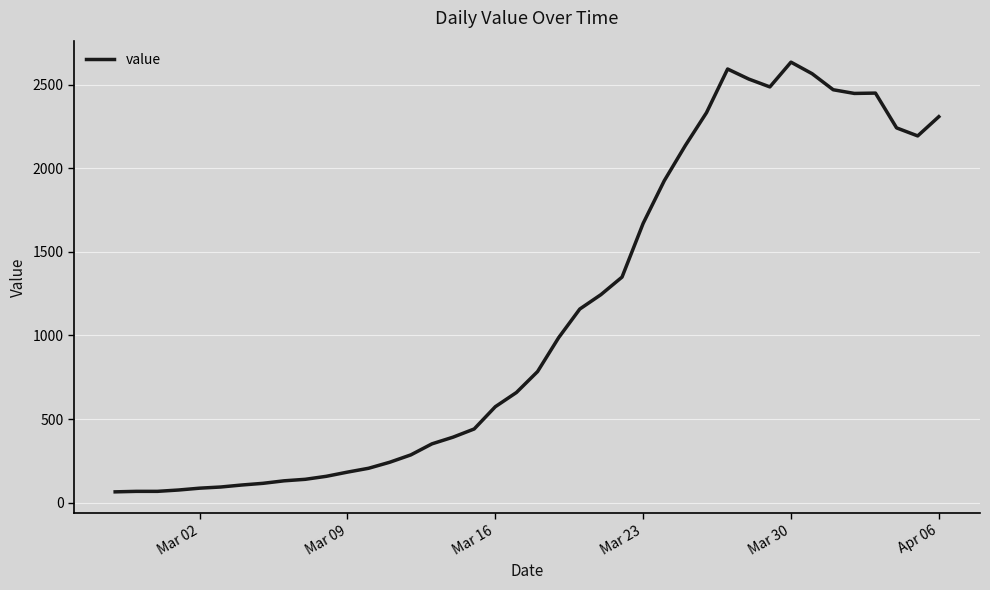

What is the maximum value shown in the chart?

2634